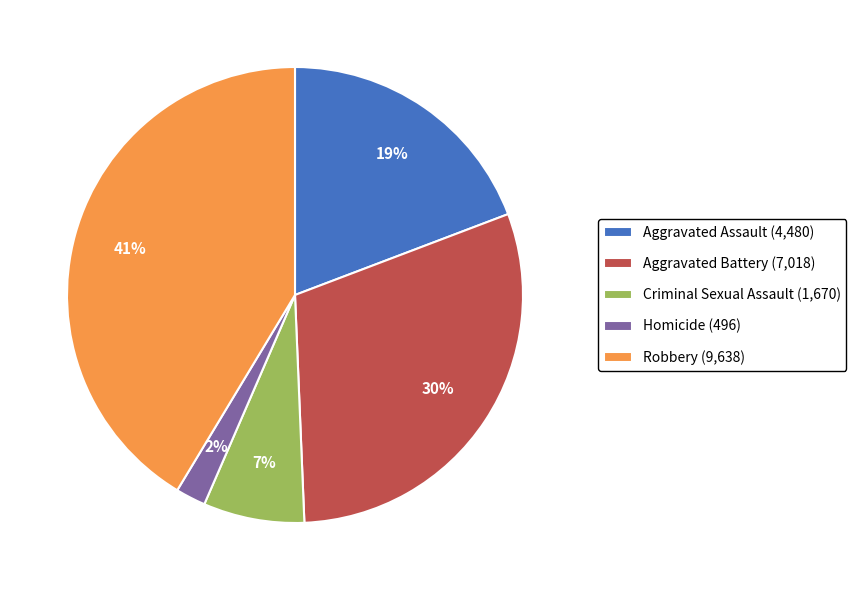

What is the largest slice in the pie chart?

Robbery